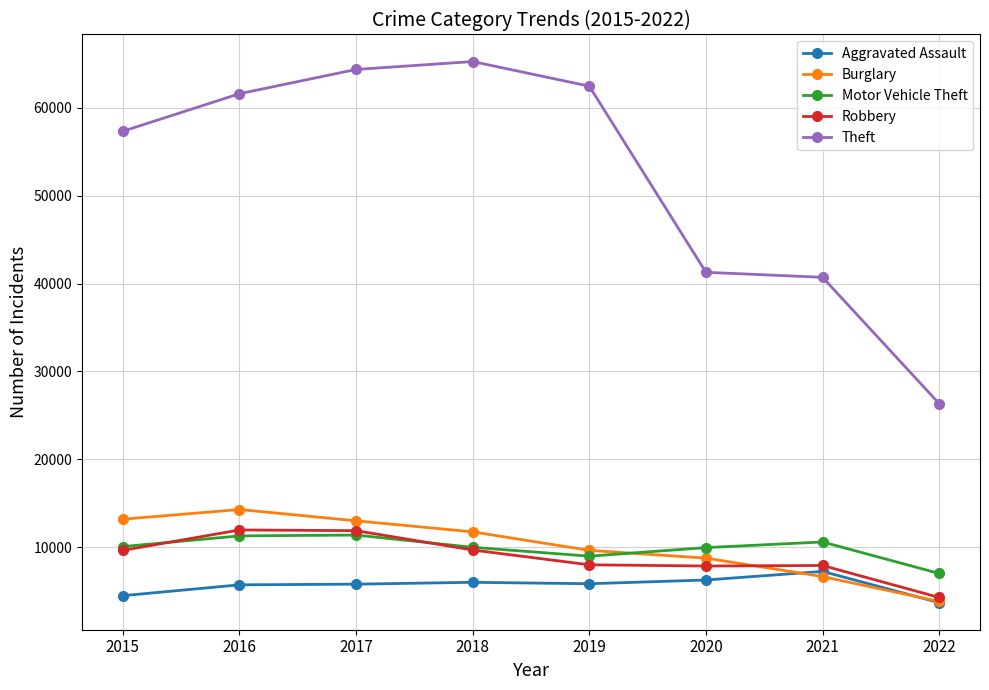

Which series has the largest range (max minus min)?

Theft